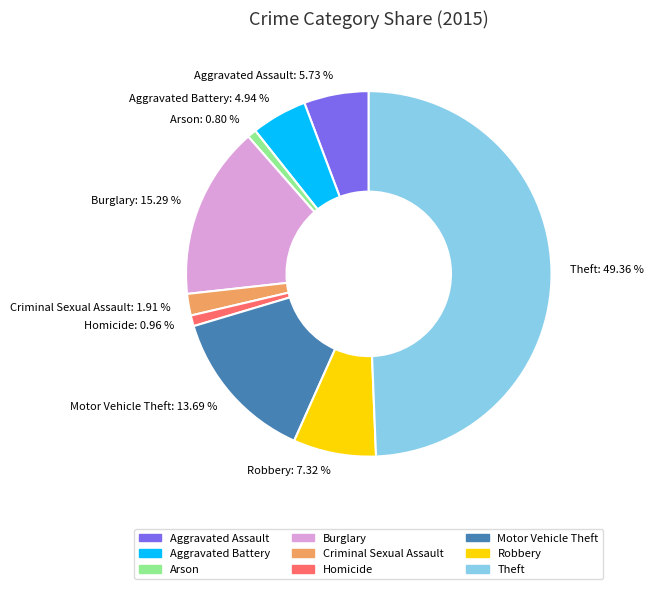

Which slice is the largest?

Theft